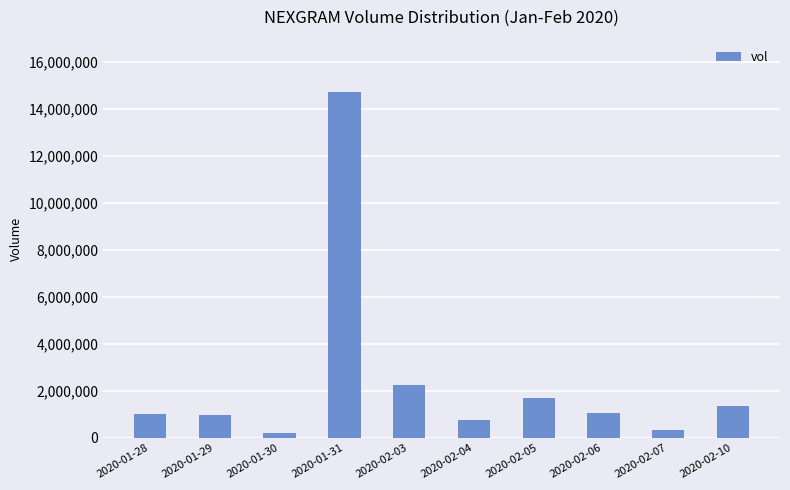

What is the maximum value shown in the chart?

14729300